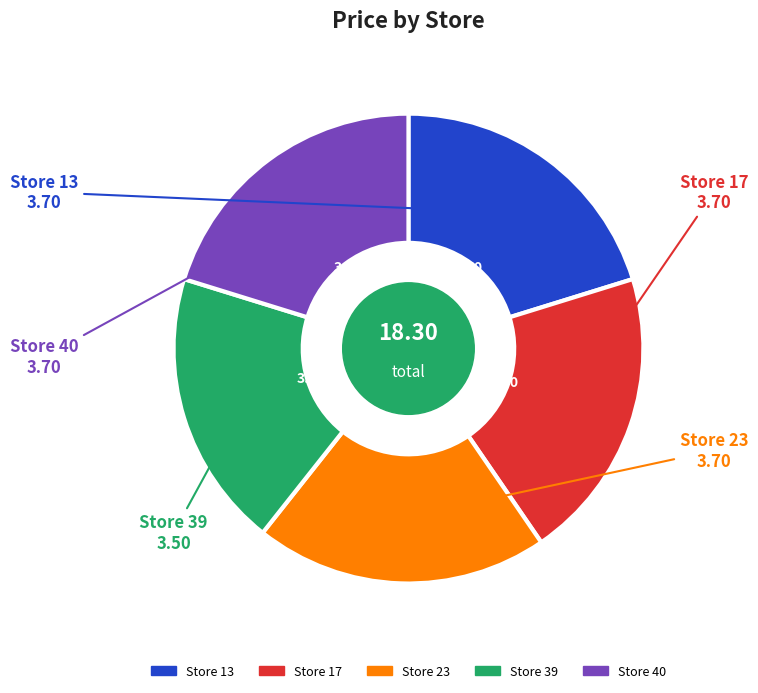

Does any single category account for the majority?

No